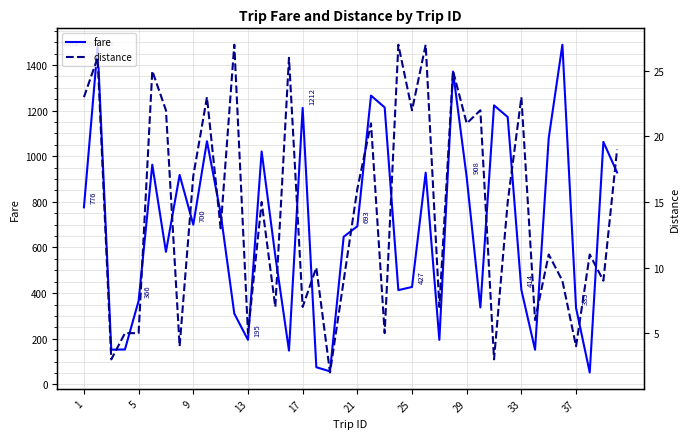

What is the maximum value shown in the chart?

1489